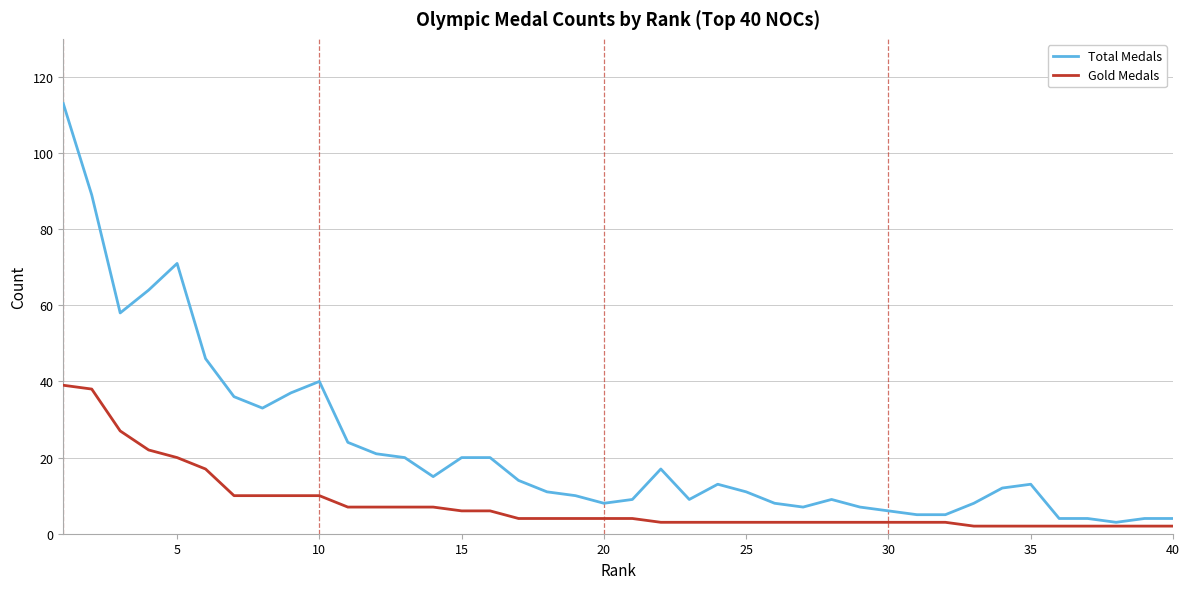

Rank the series by their maximum value, from highest to lowest.

Total Medals, Gold Medals